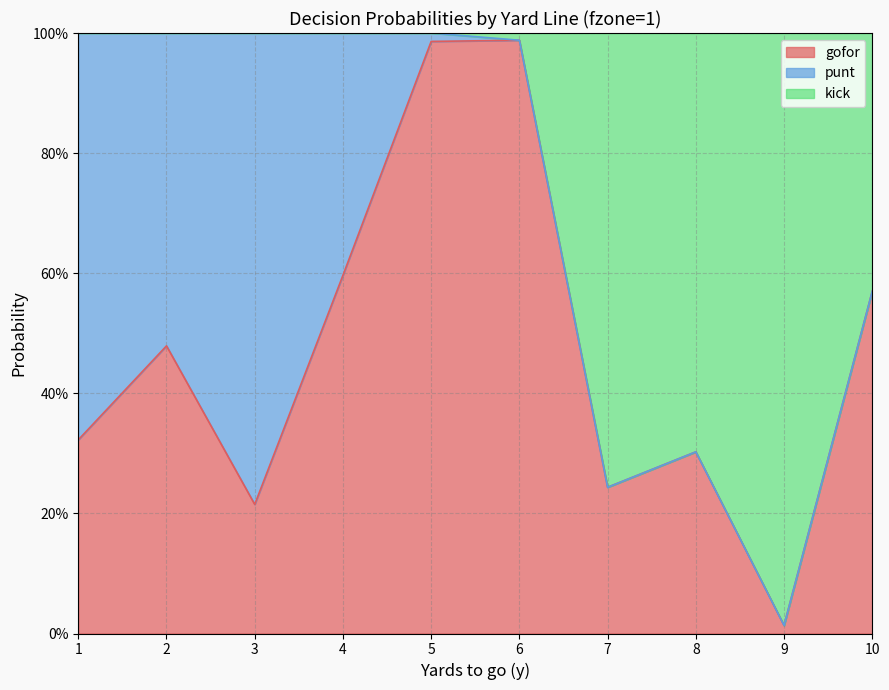

Does the chart have visible grid lines?

Yes